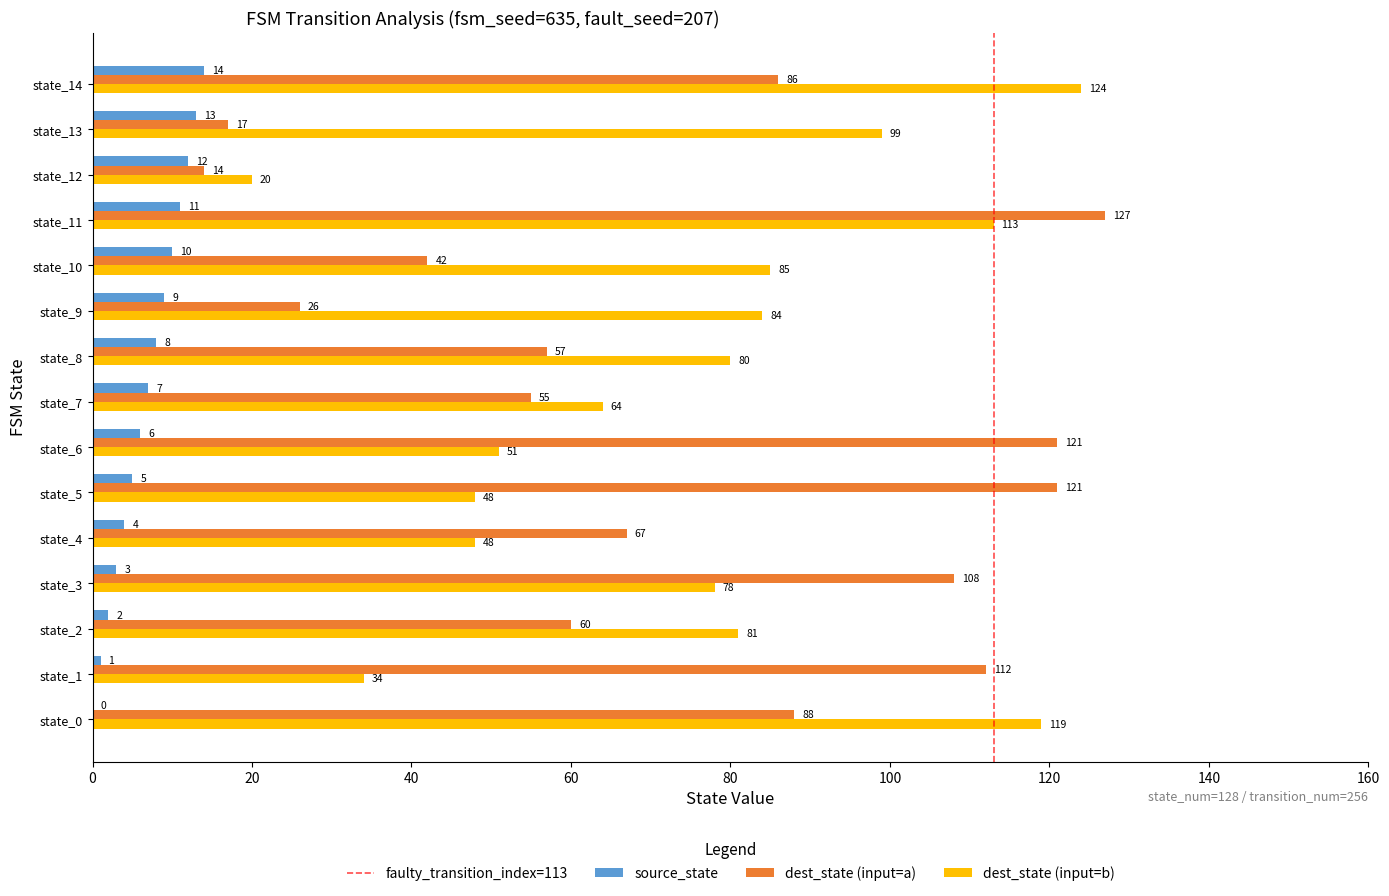

What is the sum of all dest_state (input=a) values?

1101